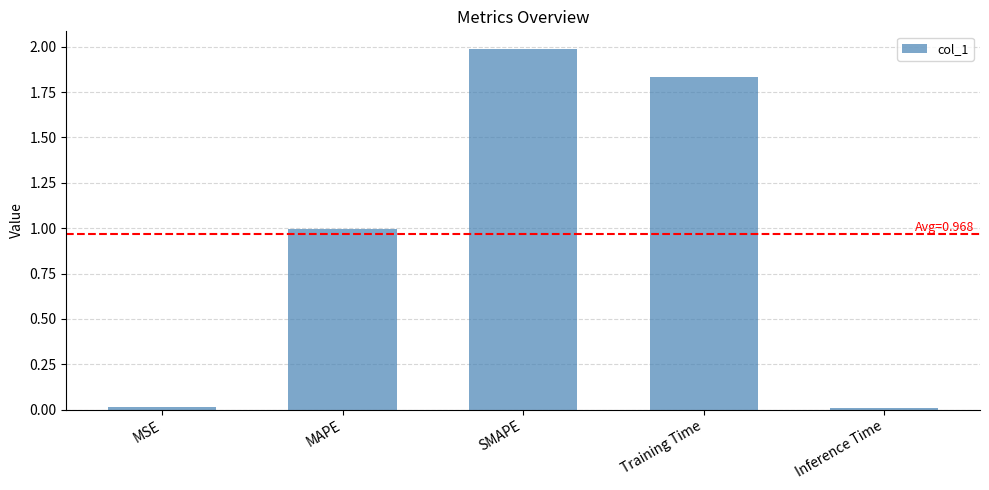

What is the change in value from MAPE to SMAPE?

+1.0